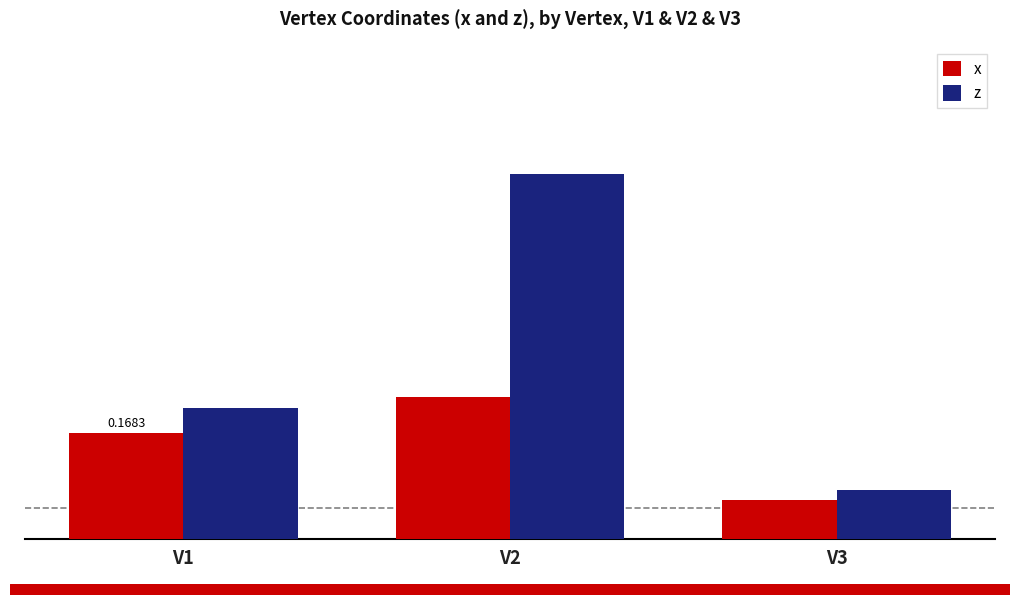

What is the sum of the z values at V2 and V1?

0.8